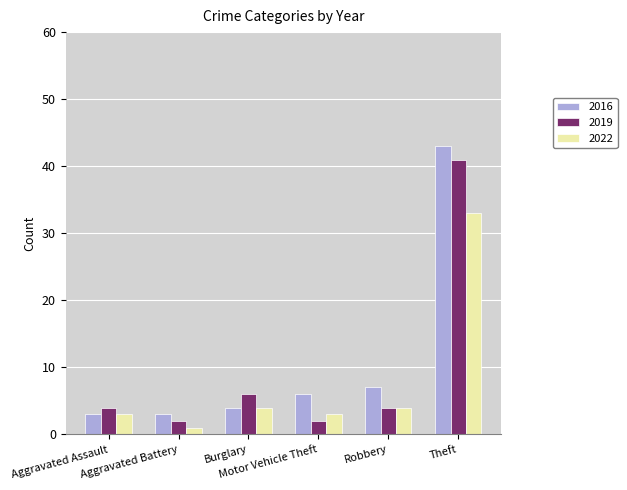

How many data points does each series have?

6